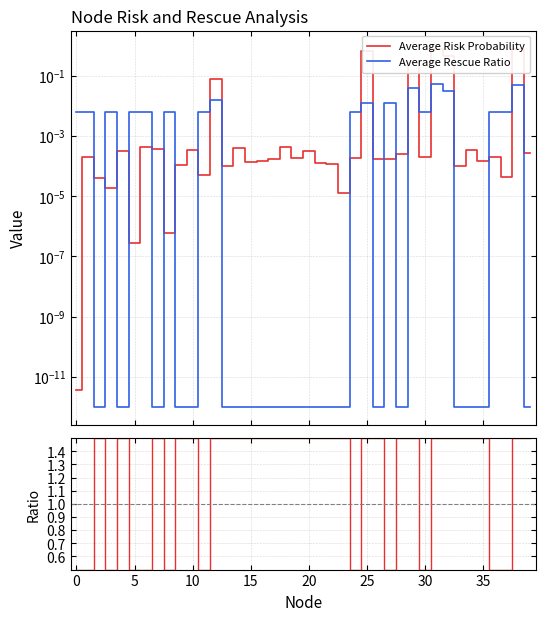

How many lines are shown in the chart?

3